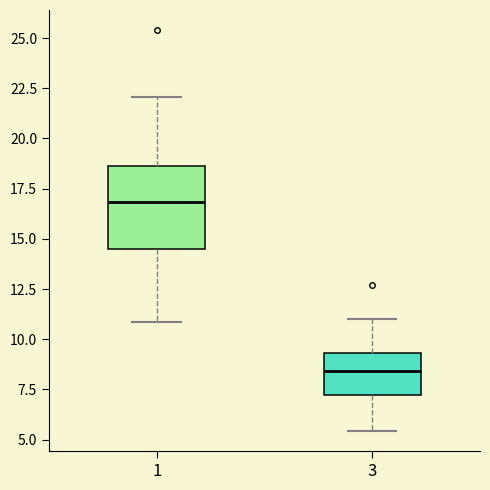

Which box is the tallest, from its lower edge to its upper edge?

1